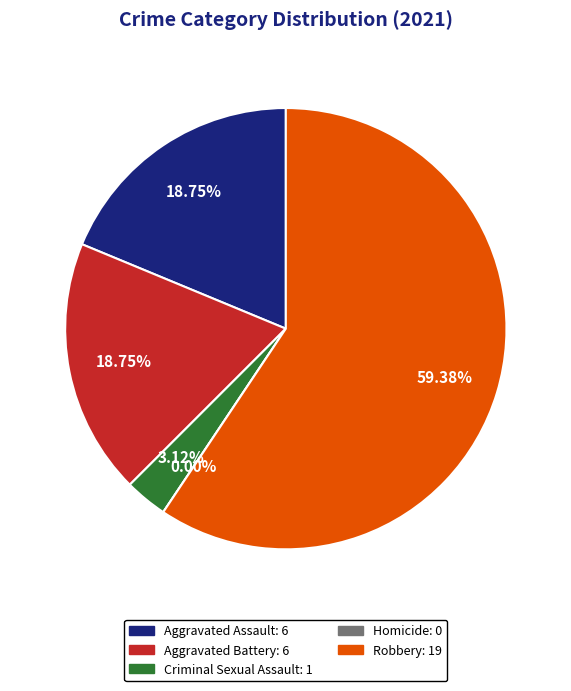

Which category has the biggest portion of the pie?

Robbery